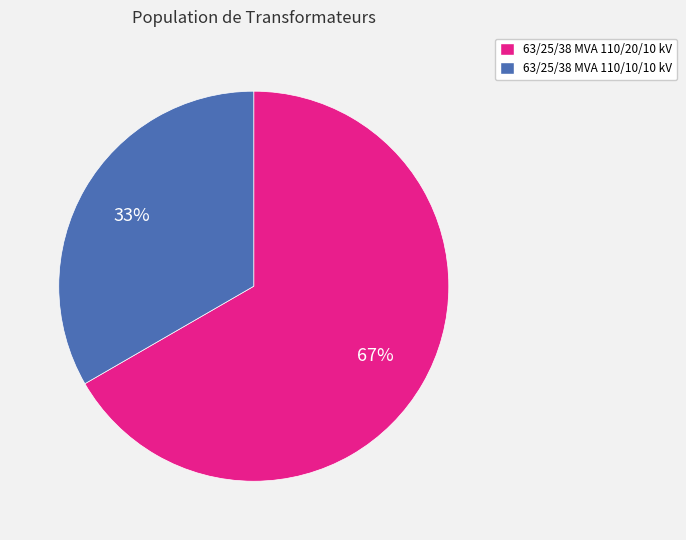

To the nearest percent, what percentage of the pie is 63/25/38 MVA 110/10/10 kV?

33%